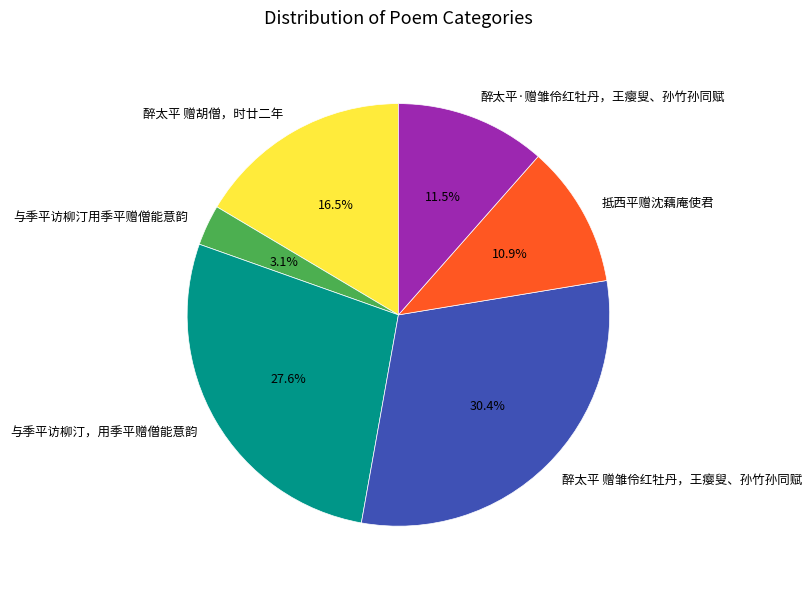

Count the number of slices in the pie.

6